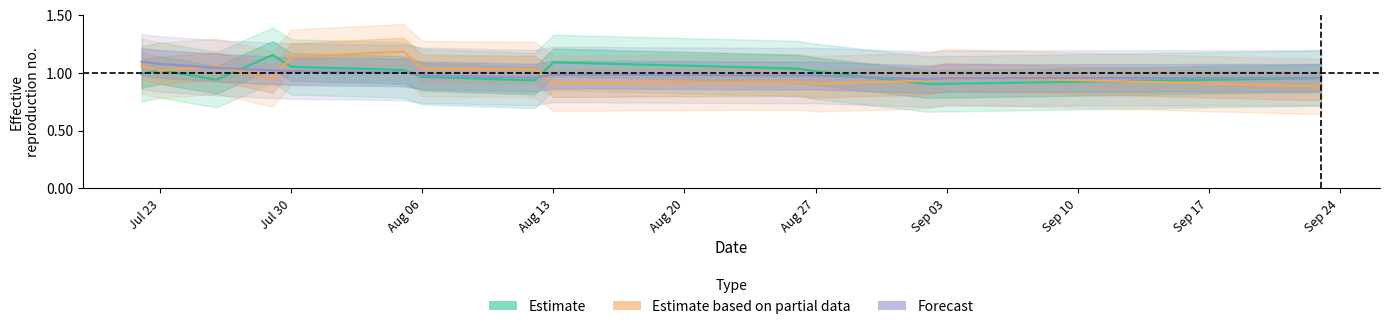

What is the average value of the Forecast series?

1.0